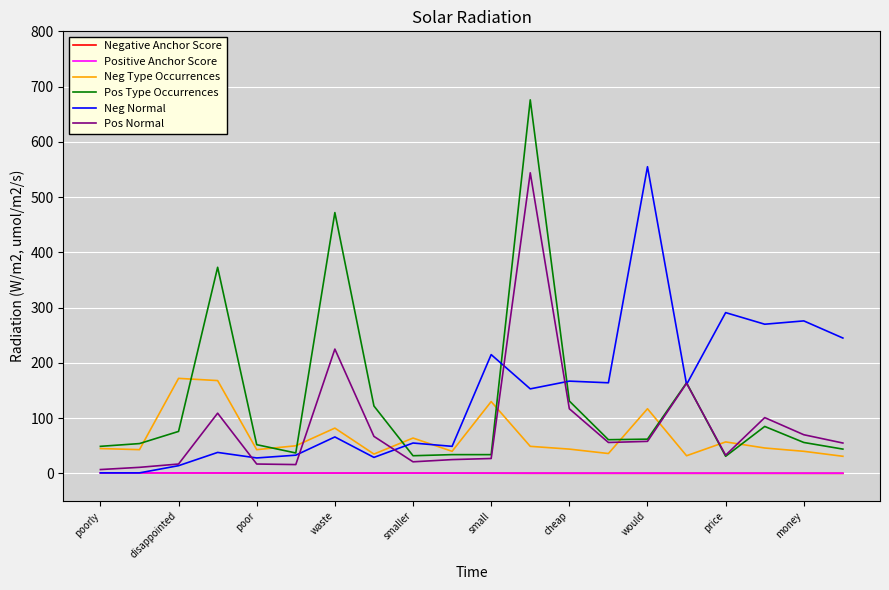

Which series has the widest spread of values?

Pos Type Occurrences